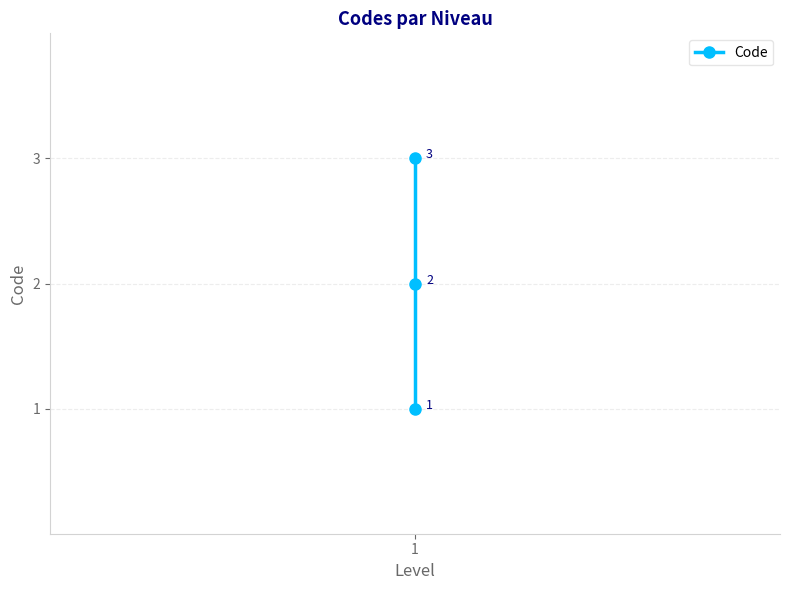

What is the change in value from 1 to 2?

+1